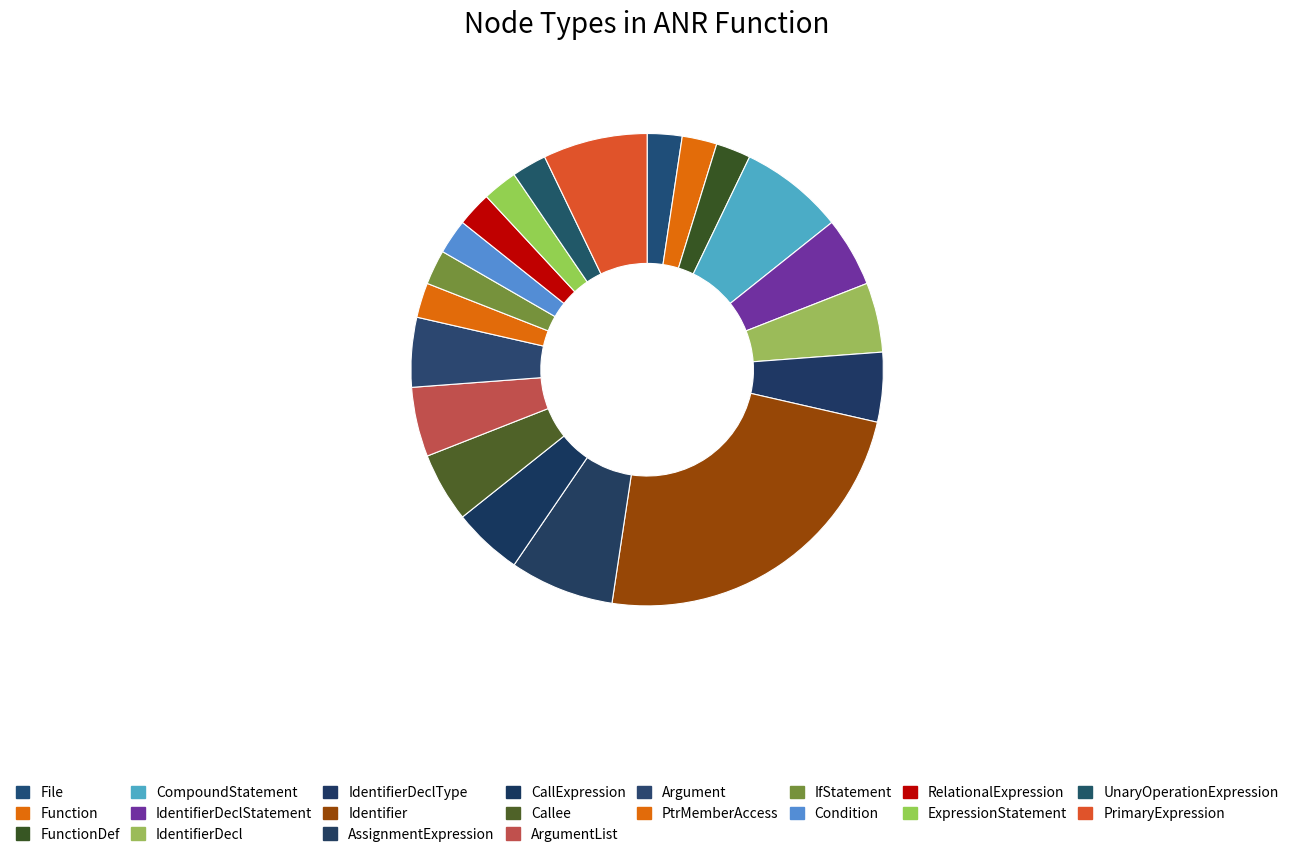

How many slices are in this pie chart?

20